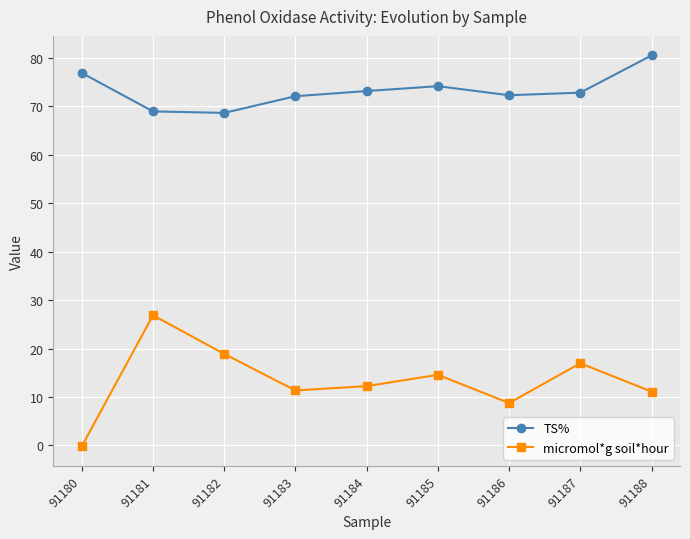

The value of micromol*g soil*hour at 91182 is 25.0. True or false?

False